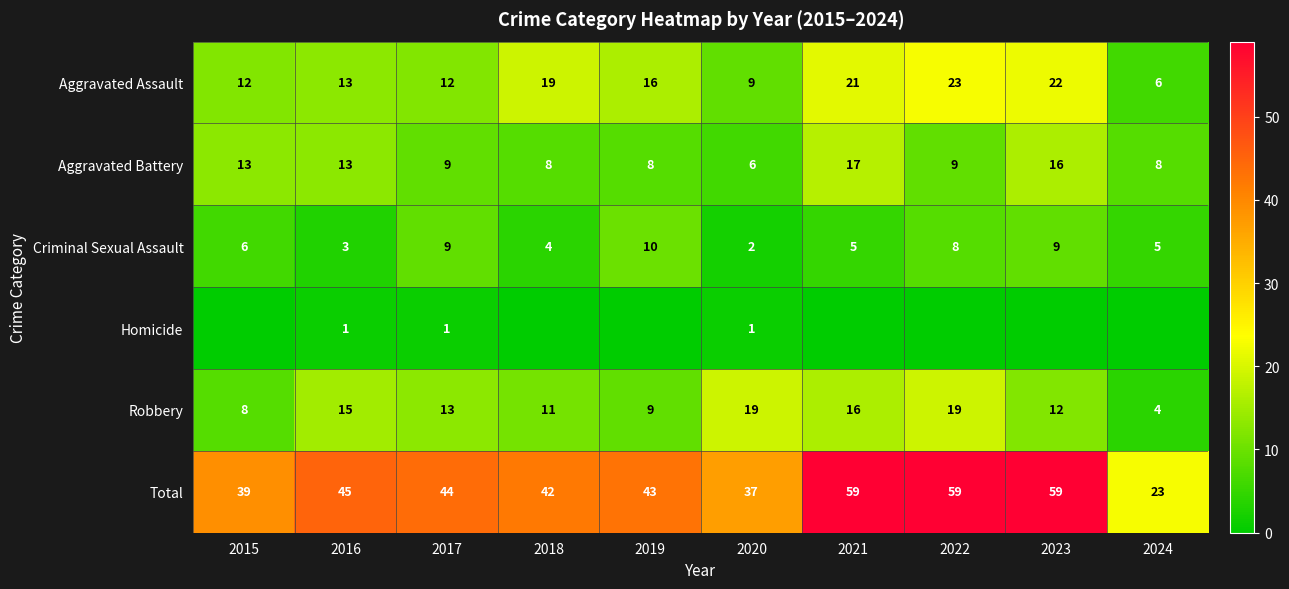

Rank the series at 2020 from highest to lowest value.

Total, Robbery, Aggravated Assault, Aggravated Battery, Criminal Sexual Assault, Homicide